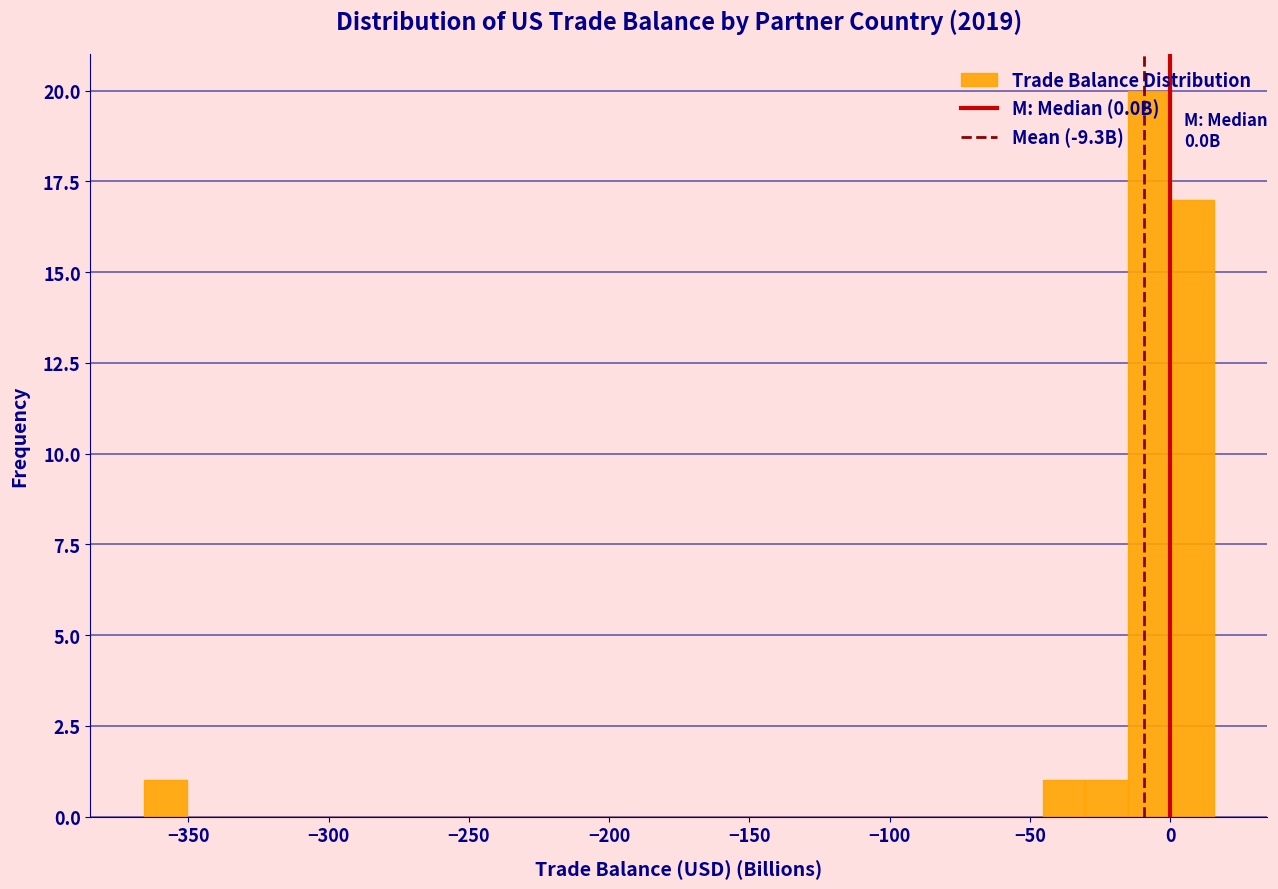

Around what value on the x-axis is the tallest bar? Give the approximate position of its centre, as read against the axis.

-5